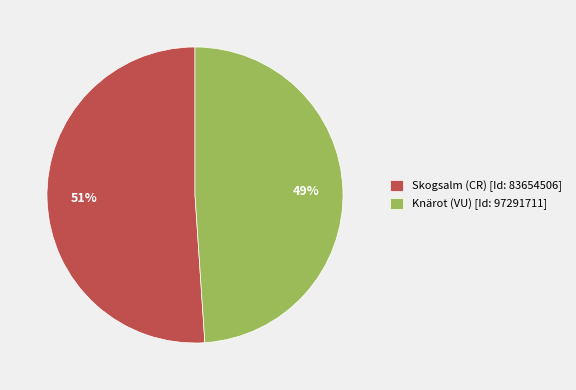

To the nearest percent, what is the average slice percentage?

50%